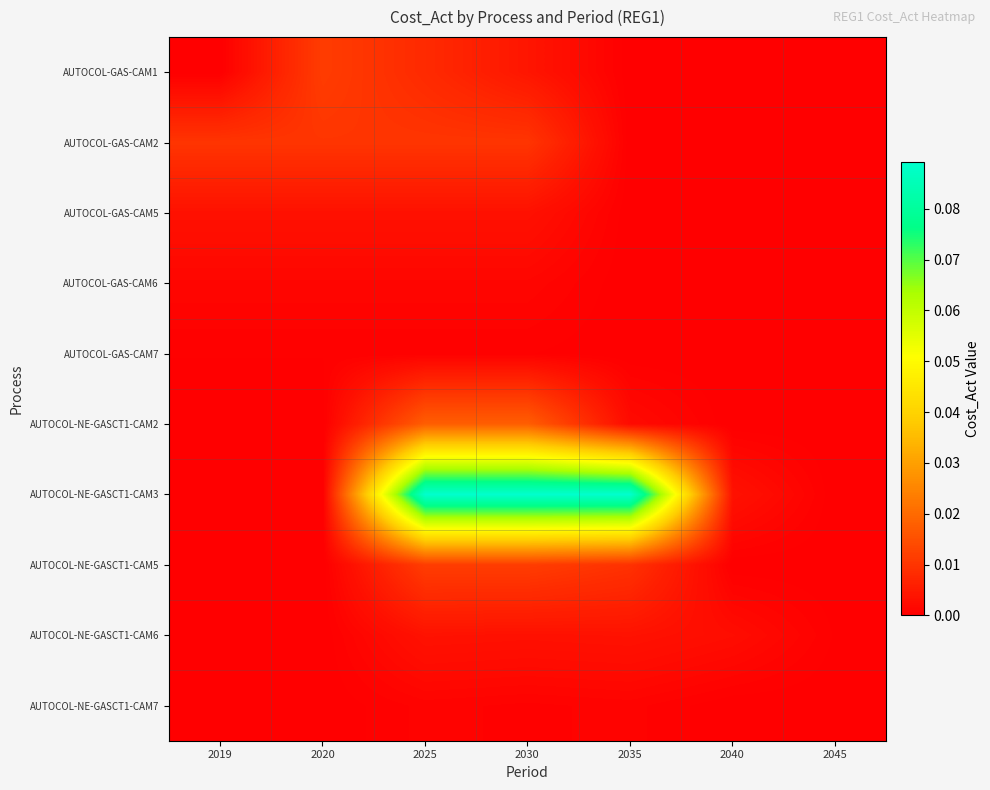

At how many categories does at least one series exceed 0?

7